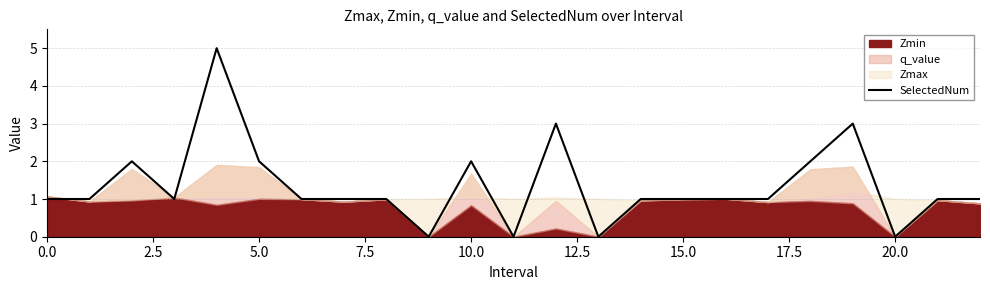

Does the chart have visible grid lines?

Yes